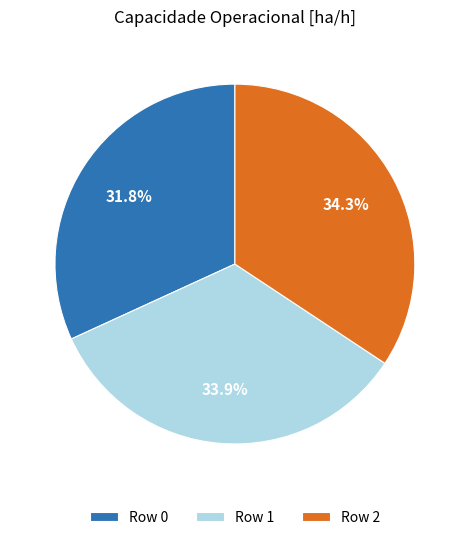

Do Row 0 and Row 2 together represent more than half of the pie?

Yes